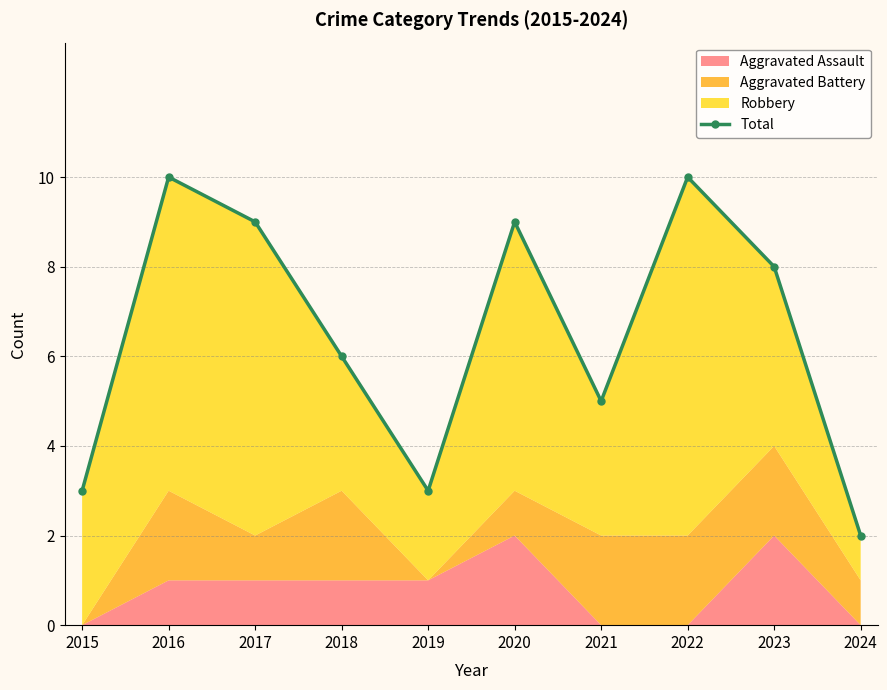

What is the difference between the values at 2023 and 2021?

3